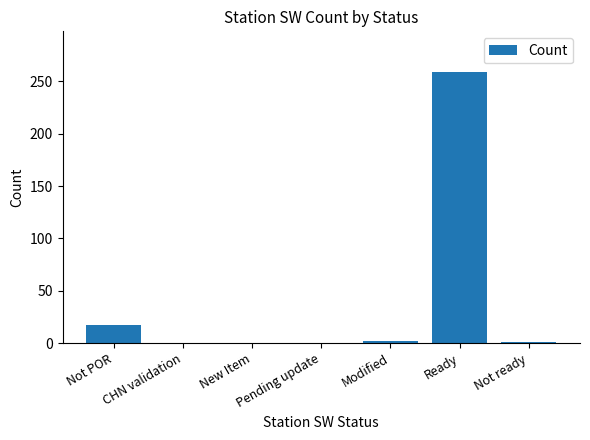

How many series are shown in this chart?

1